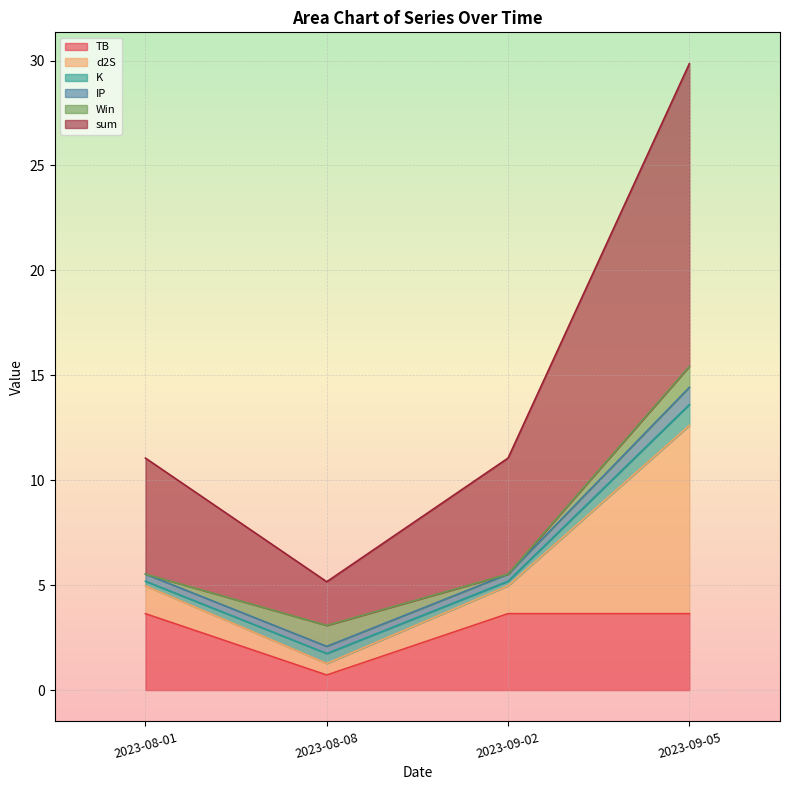

Which category has the lowest value in the TB series?

2023-08-08